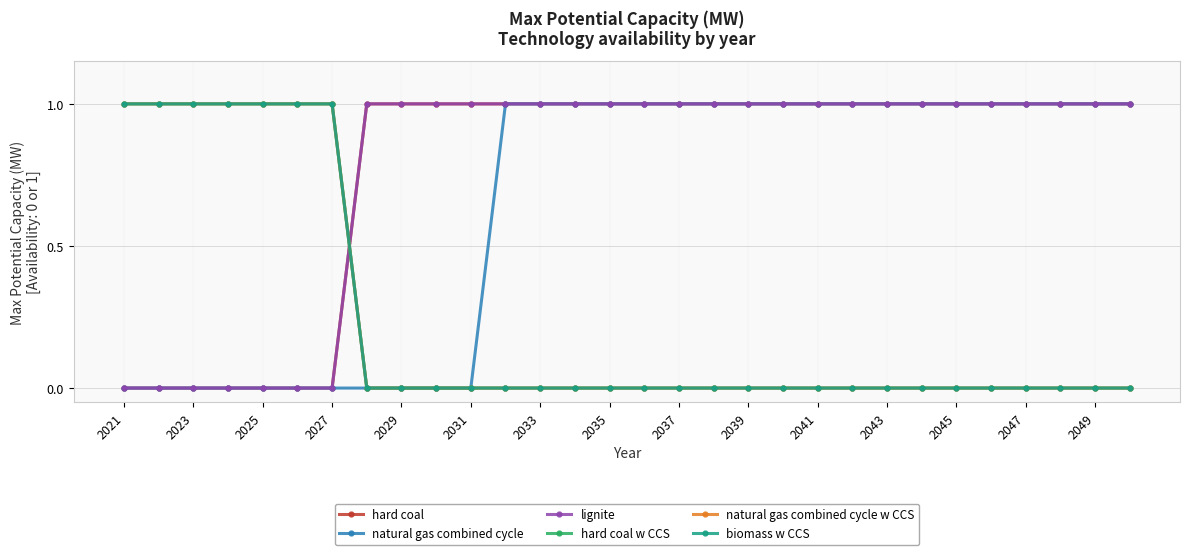

True or false: natural gas combined cycle and biomass w CCS cross at least once.

False